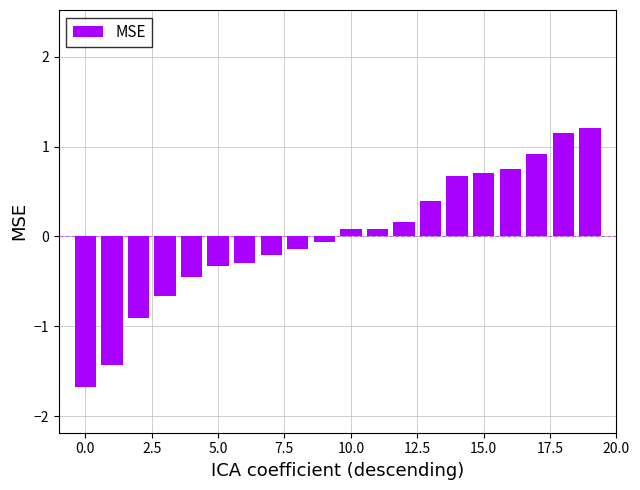

What is the difference between the maximum and minimum values?

2.9